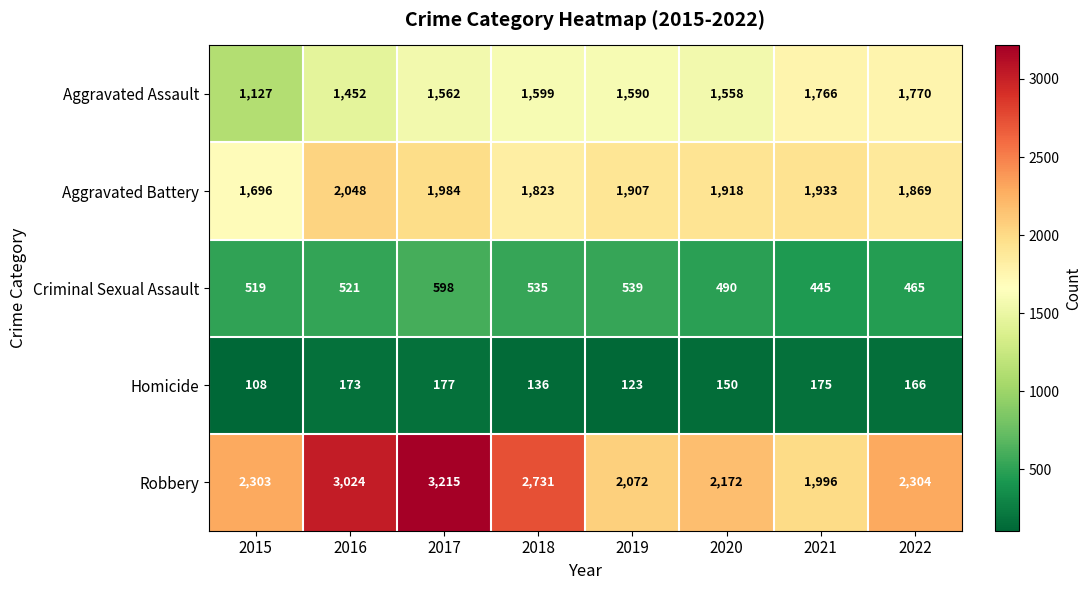

At 2015, list the series in order from smallest to largest.

Homicide, Criminal Sexual Assault, Aggravated Assault, Aggravated Battery, Robbery